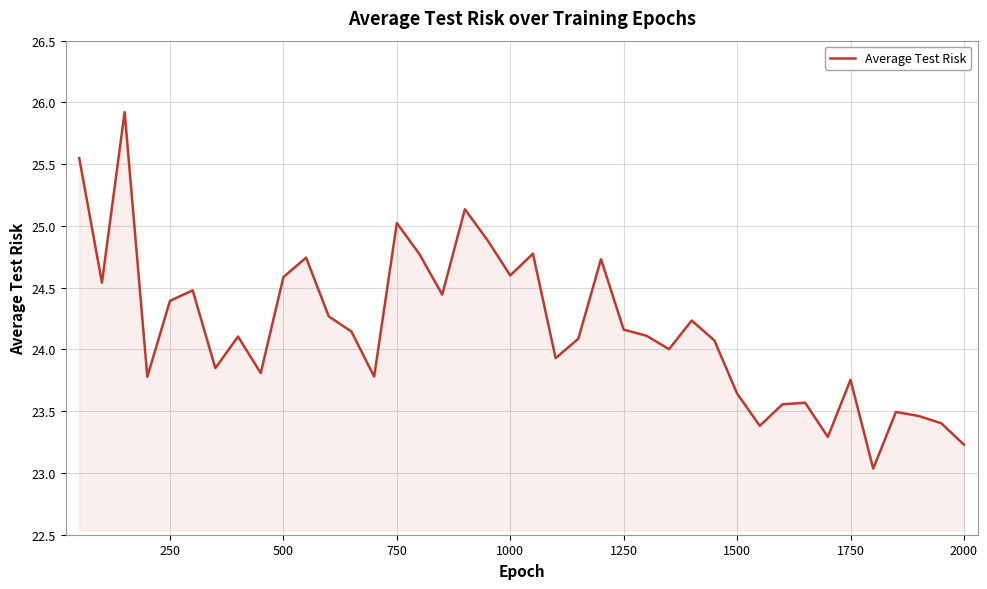

What is the difference between the maximum and minimum values?

2.9